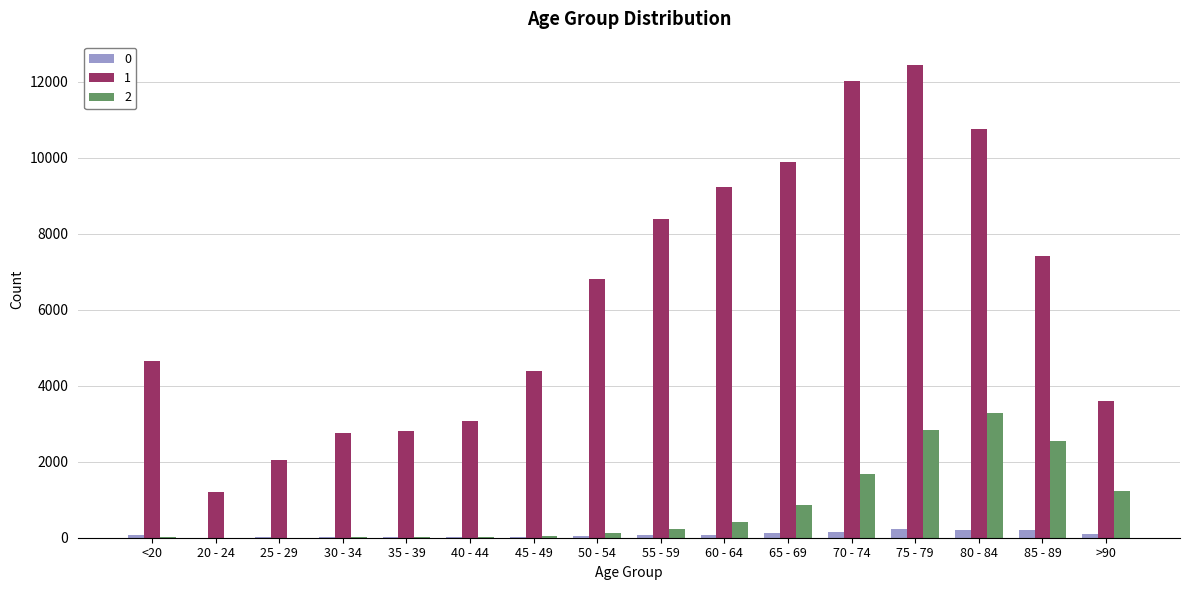

What is the maximum value shown in the chart?

12434